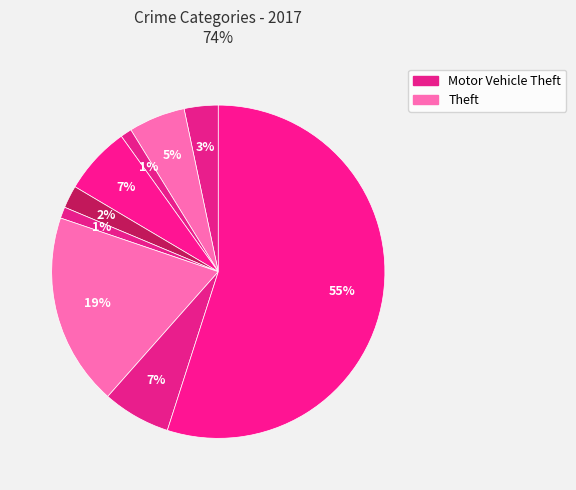

Which category has the biggest portion of the pie?

Theft